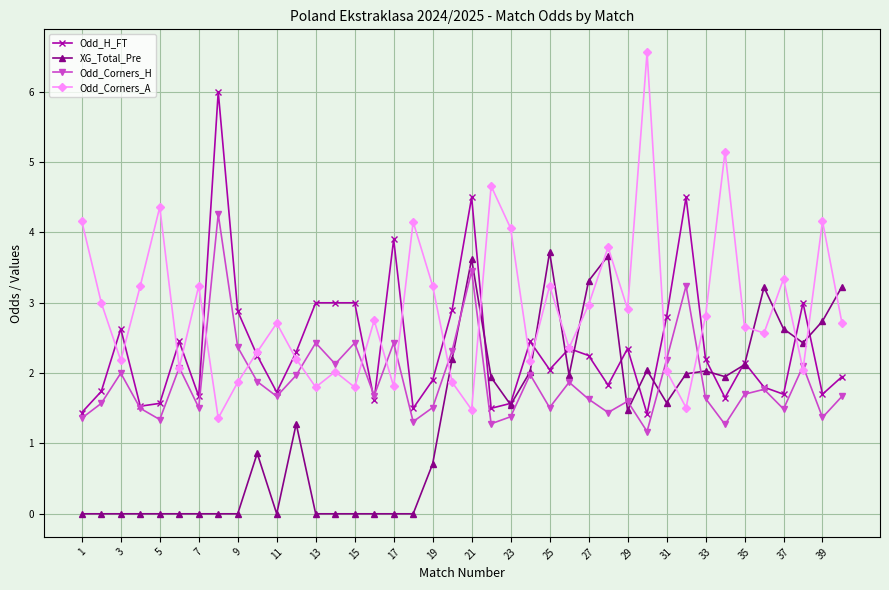

Which series has the widest spread of values?

Odd_Corners_A